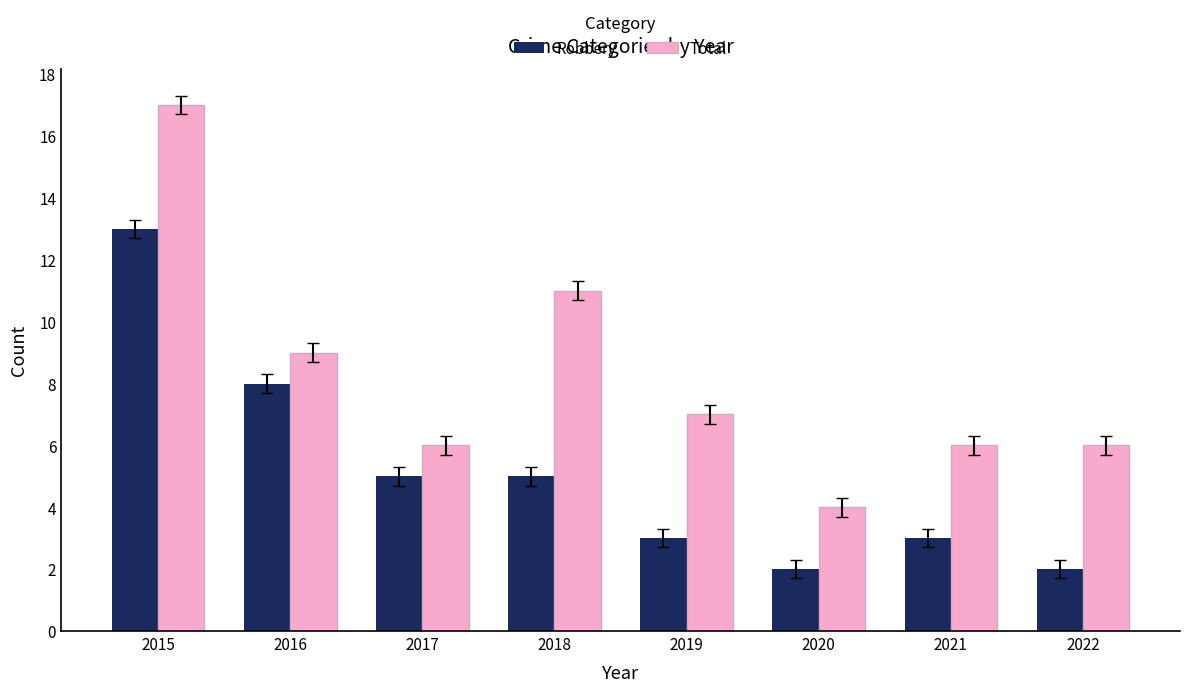

True or false: Robbery has a value of 4 at 2021.

False